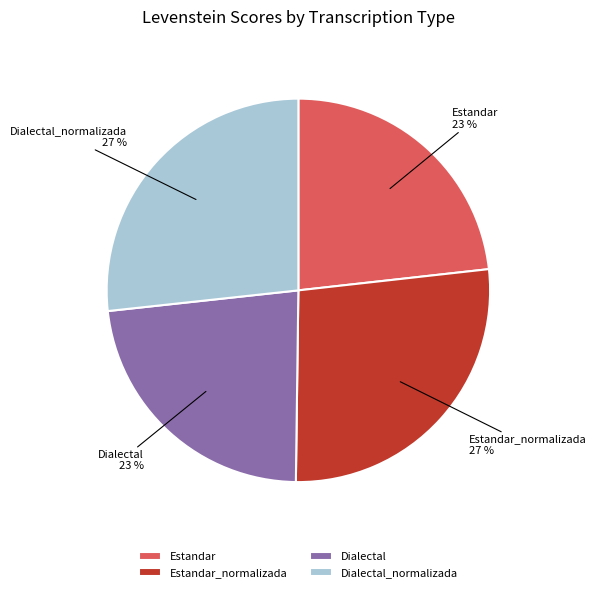

To the nearest percent, what percentage of the pie is Dialectal_normalizada?

27%